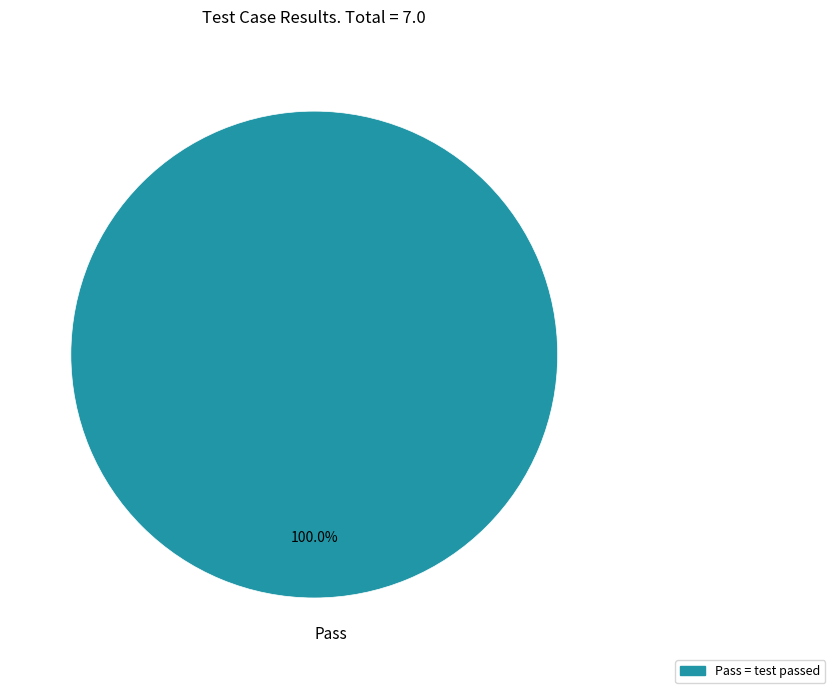

How many slices are in this pie chart?

1